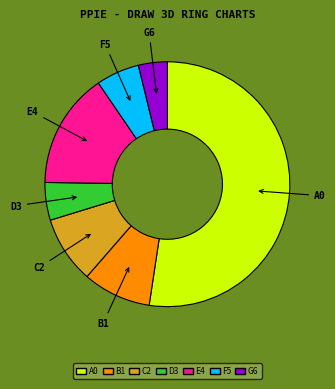

What is the majority slice?

A0